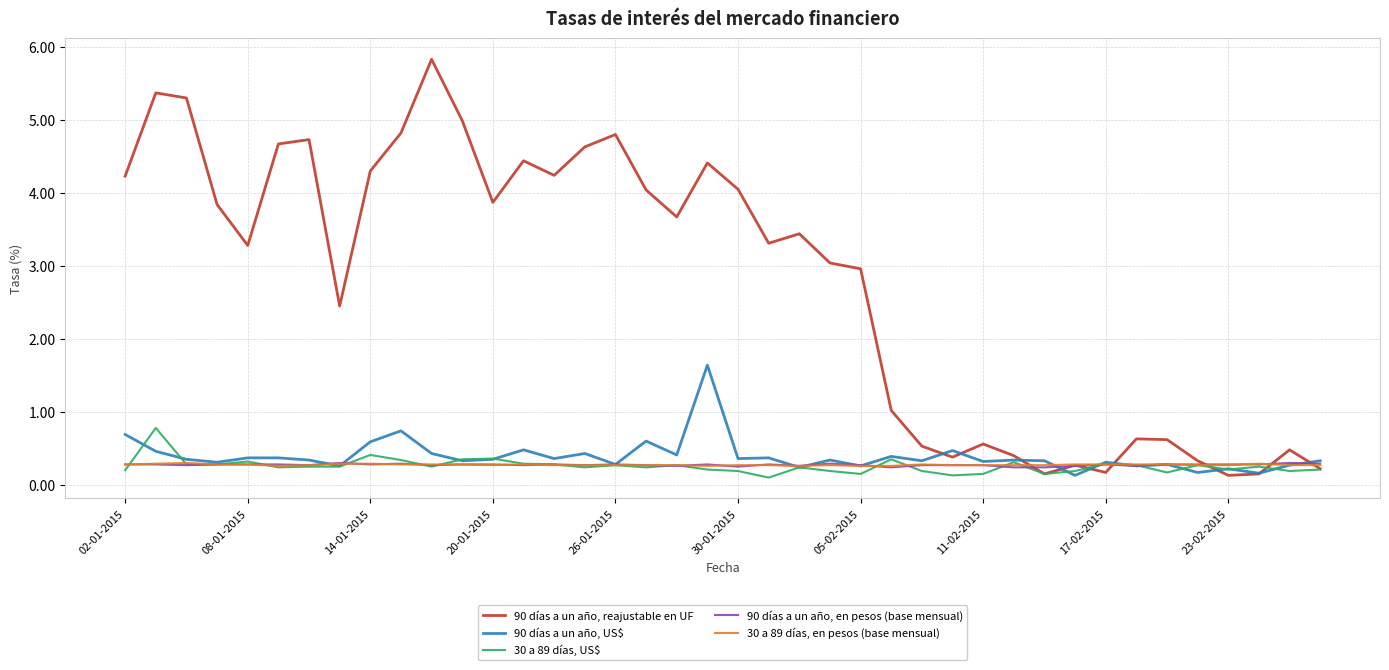

Which series has the largest range (max minus min)?

90 días a un año, reajustable en UF